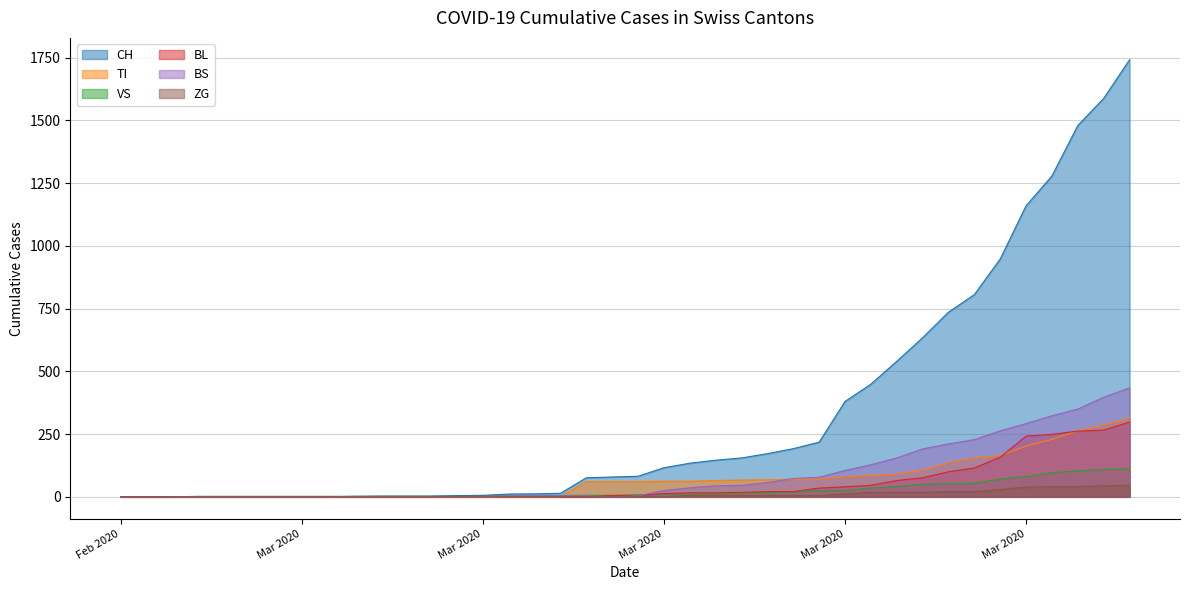

What is the average value of the ZG series?

9